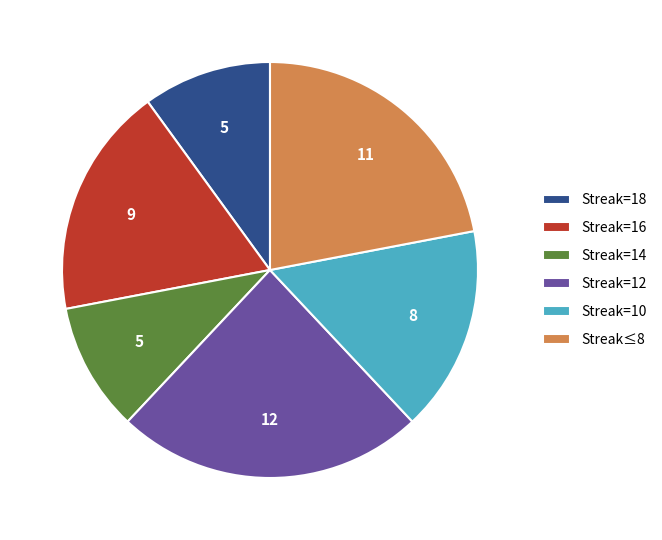

True or false: Streak=18 accounts for 3% of the total.

False